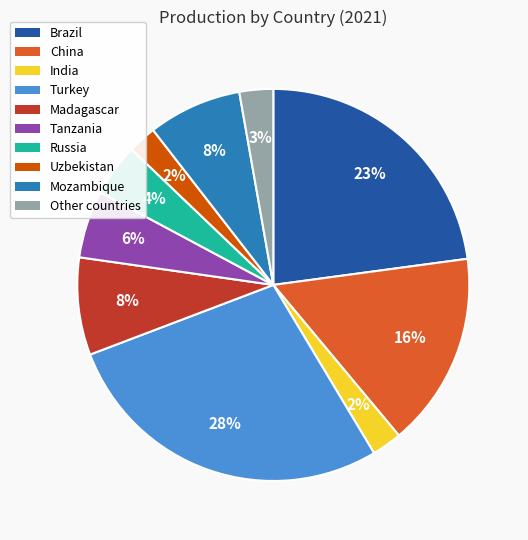

To the nearest percent, what is the average slice percentage?

10%